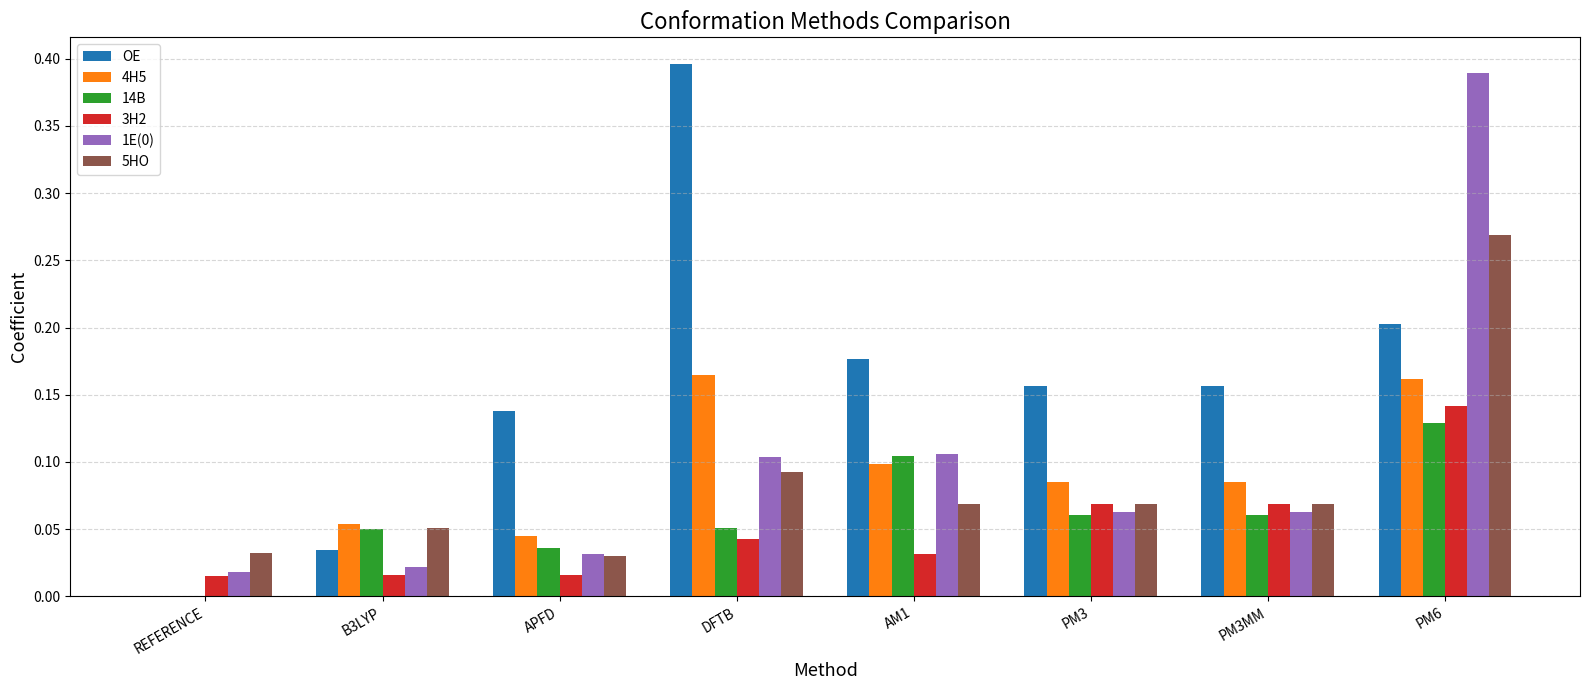

At which label does 1E(0) reach its peak?

PM6